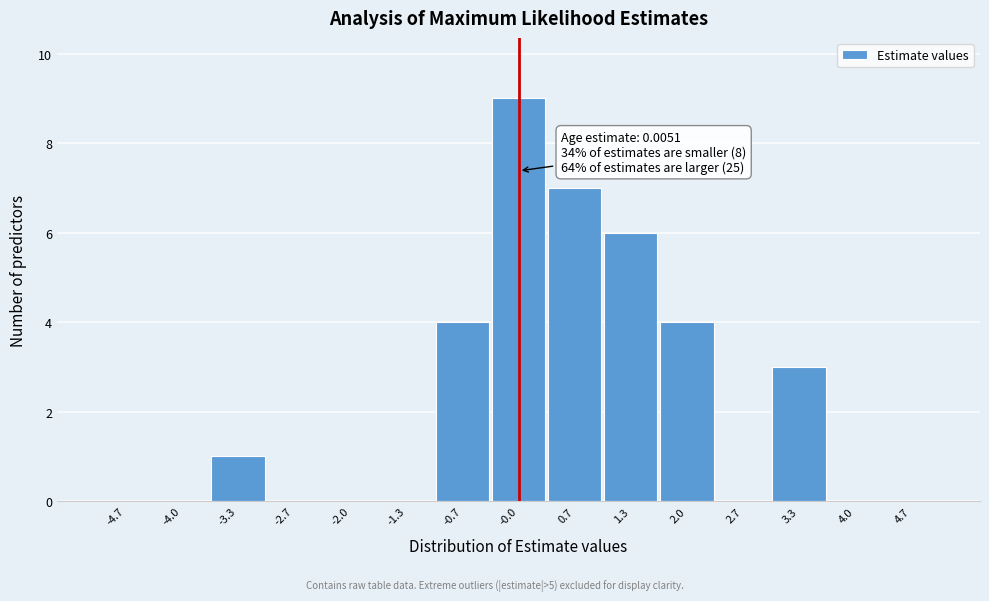

Over which range of the x-axis is the bar tallest?

-0.3 to 0.3